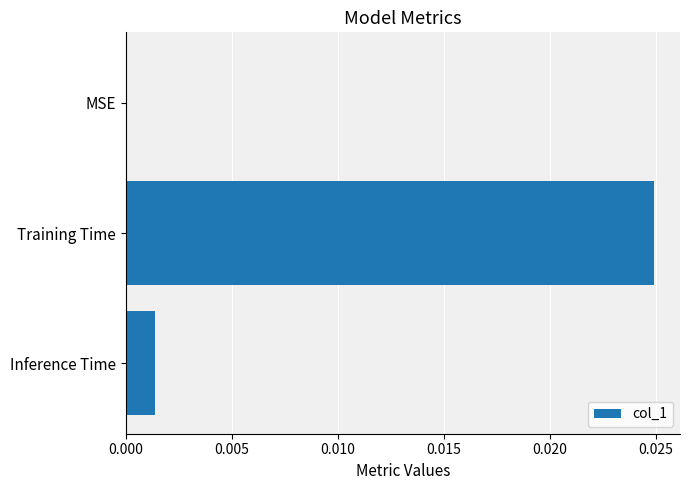

Between Training Time and Inference Time, which is larger?

Training Time